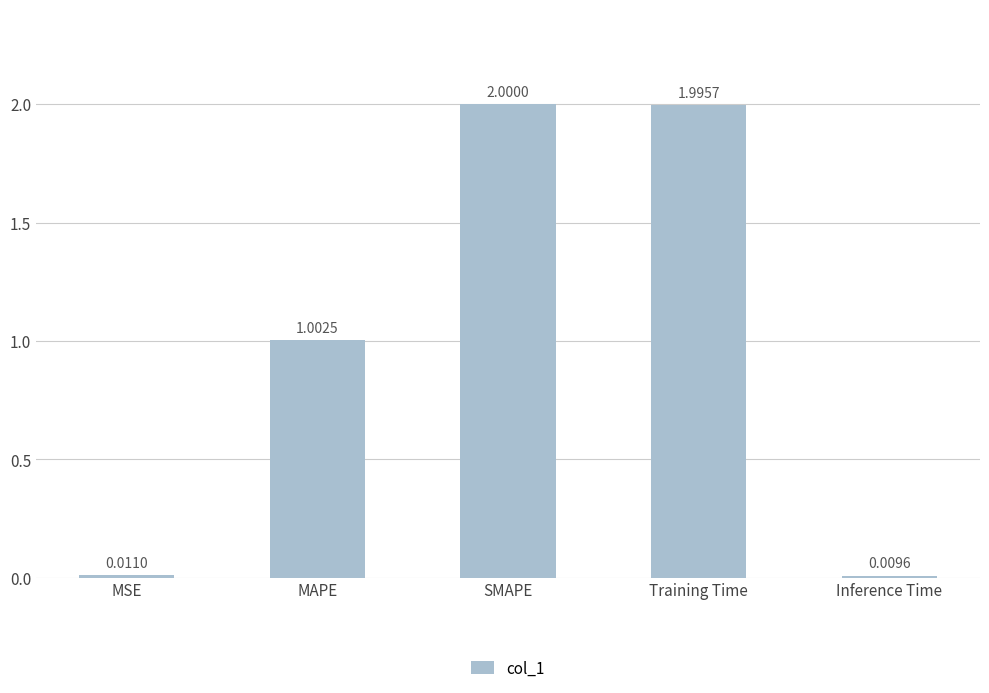

Is it true that the value at Training Time is 0.9?

False